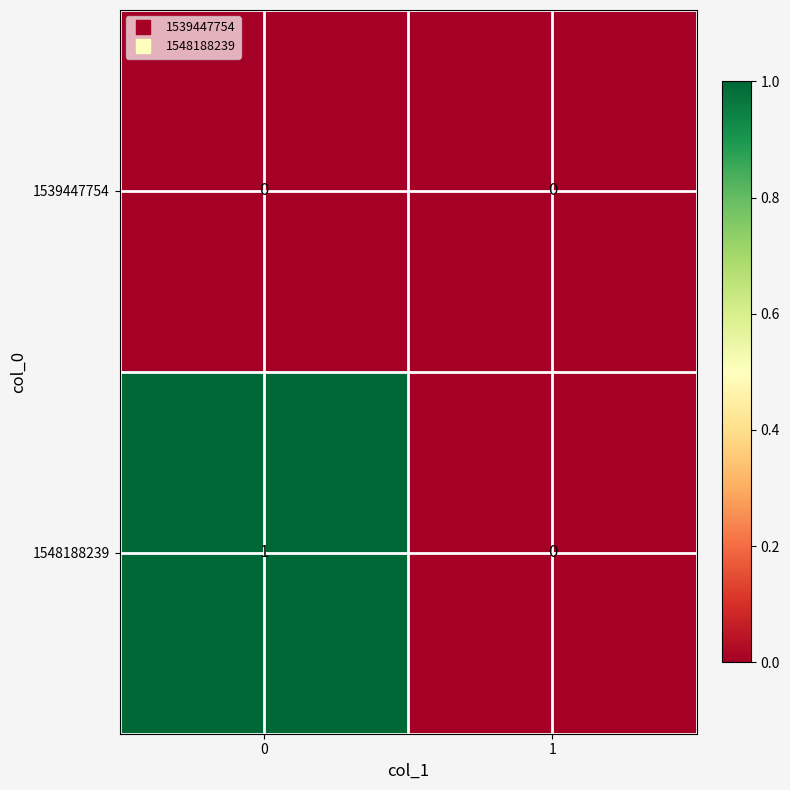

Reading left to right, transcribe all the data shown in this chart.

1539447754: 0	0
1548188239: 1	0